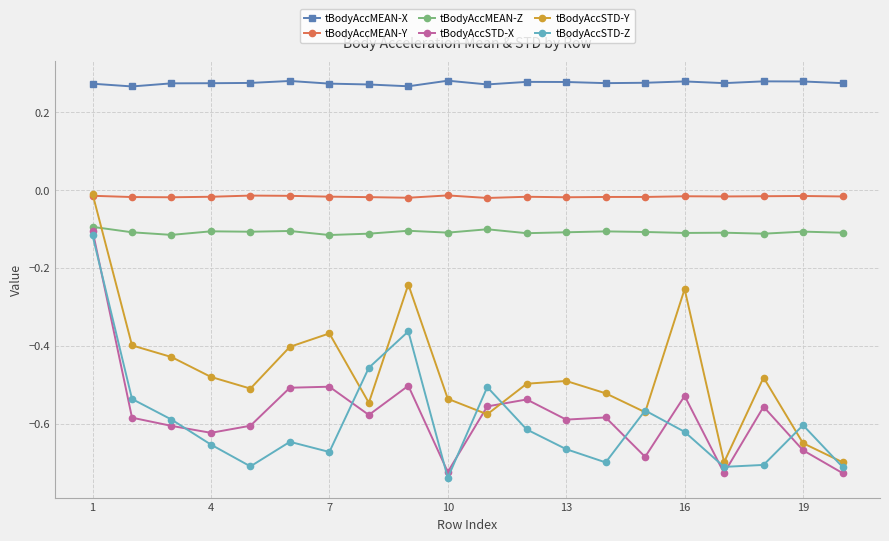

Which series has the widest spread of values?

tBodyAccSTD-Y